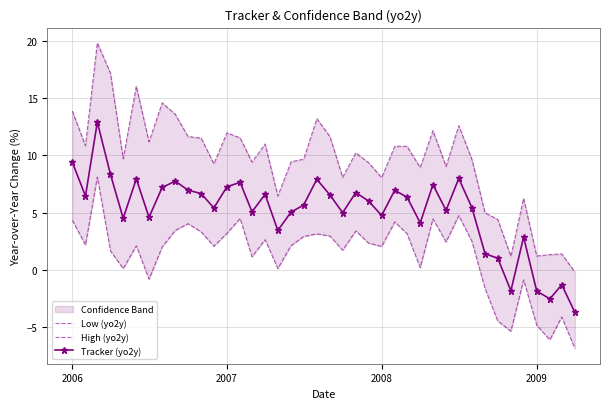

What is the difference between the second highest and second lowest values in the Low (yo2y) series?

10.9